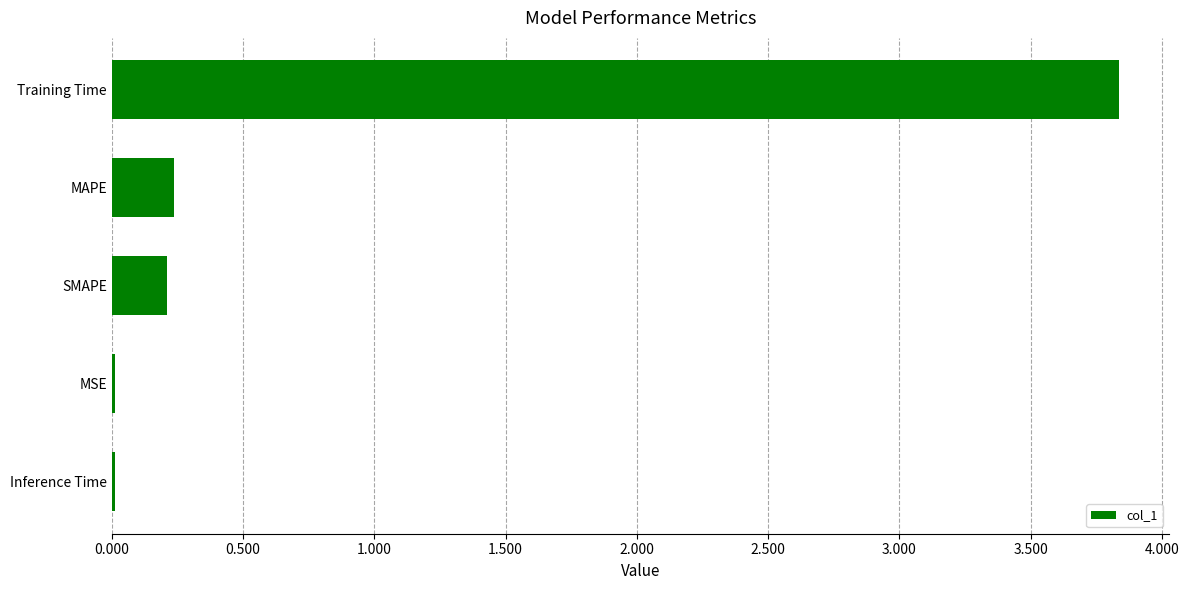

At which category does the chart reach its peak across all series?

Training Time